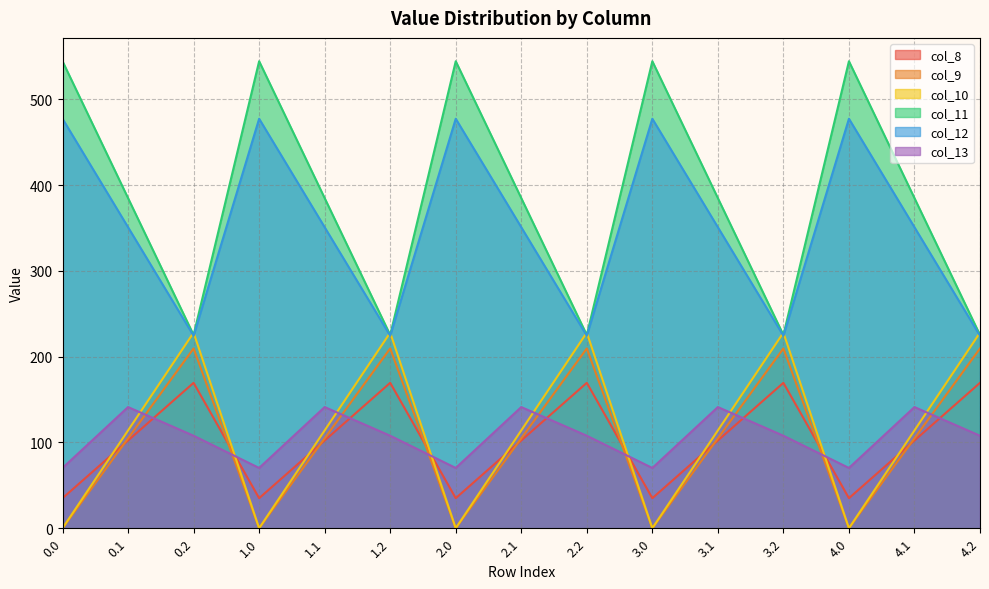

What is the sum of the col_13 values at 3.0 and 1.2?

178.1